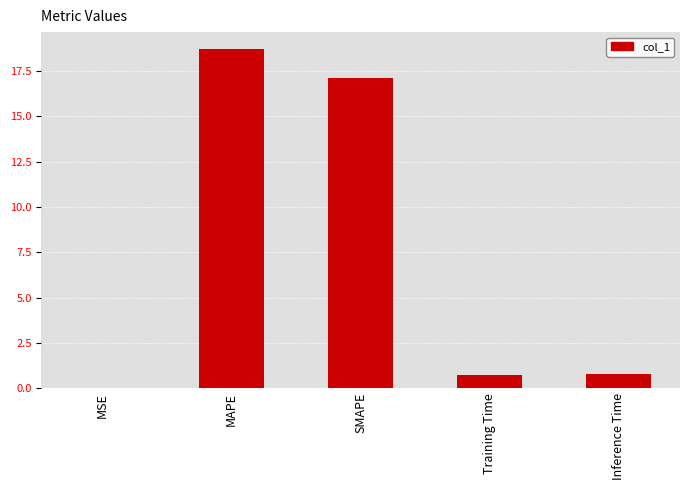

Between MAPE and MSE, which is larger?

MAPE